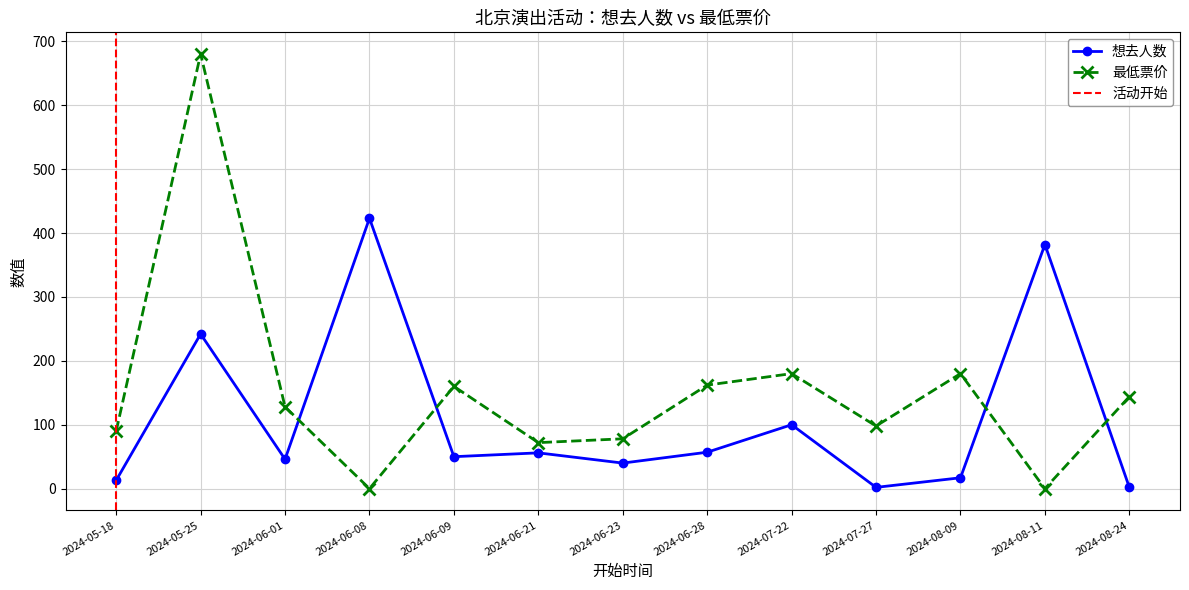

Reading right to left, transcribe all the data shown in this chart.

想去人数: 2	382	17	2	100	57	40	56	50	423	46	242	13
最低票价: 144	0	180	98	180	162	78	72	160	0	128	680	90